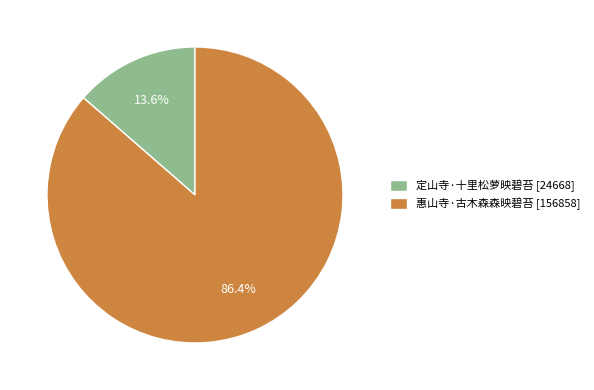

What portion of the pie excludes 定山寺·十里松萝映碧苔?

86.4%